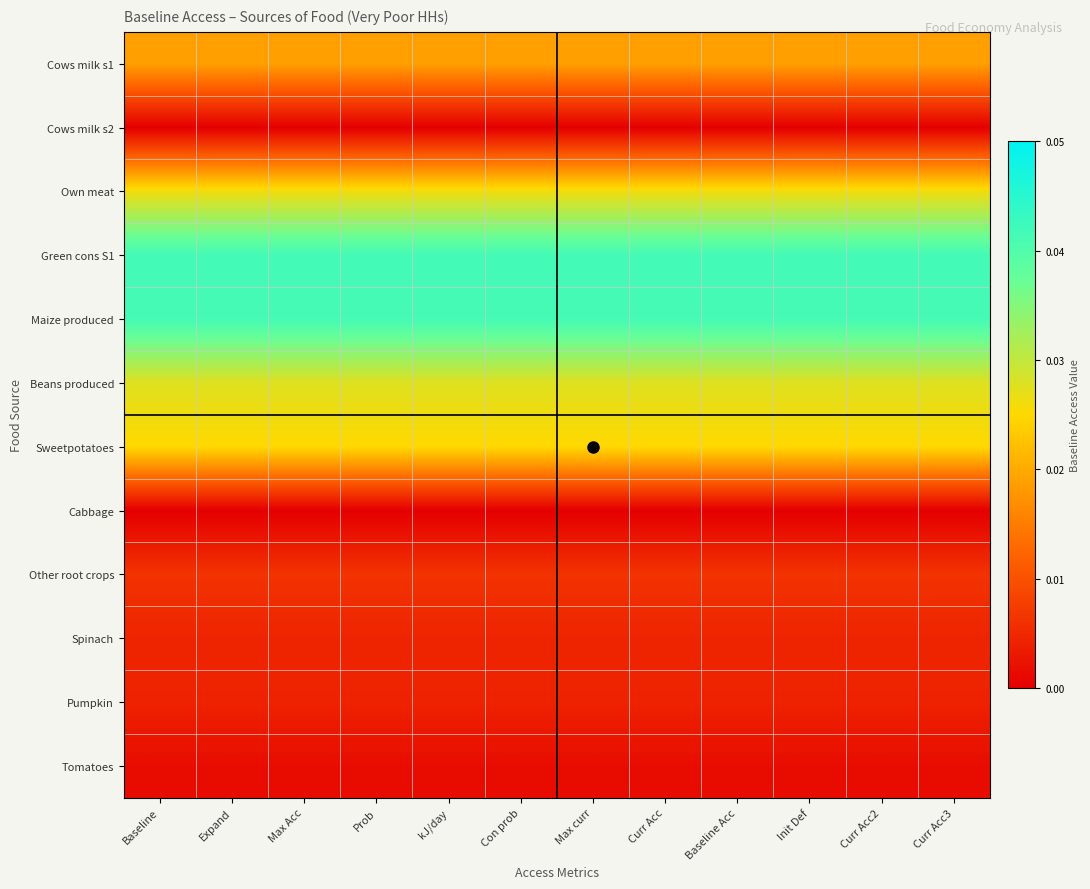

Which series has the largest total across all categories?

Green cons S1